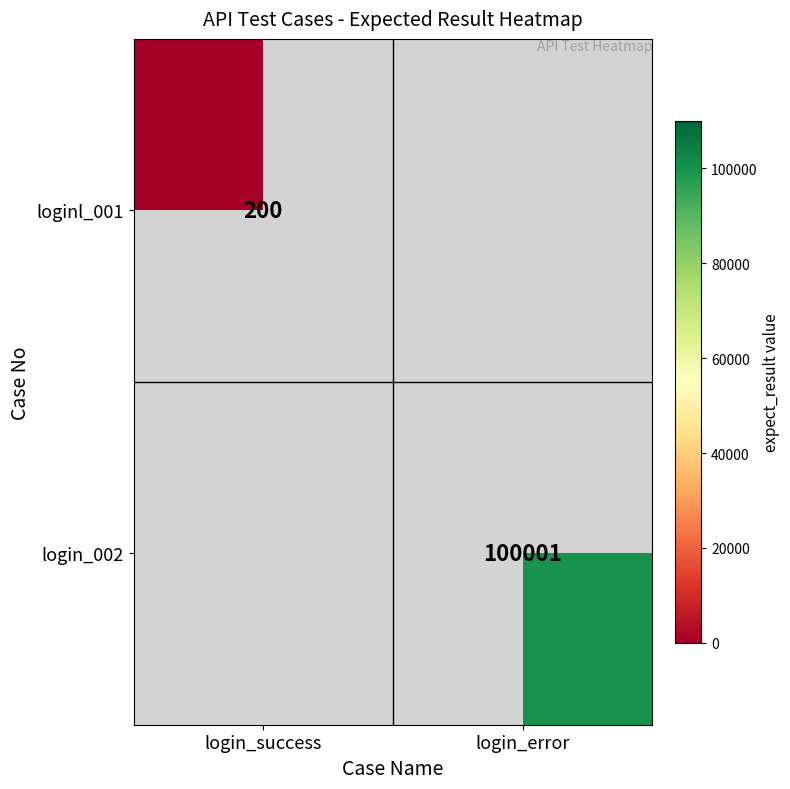

The value of loginl_001 at login_success is 90. True or false?

False